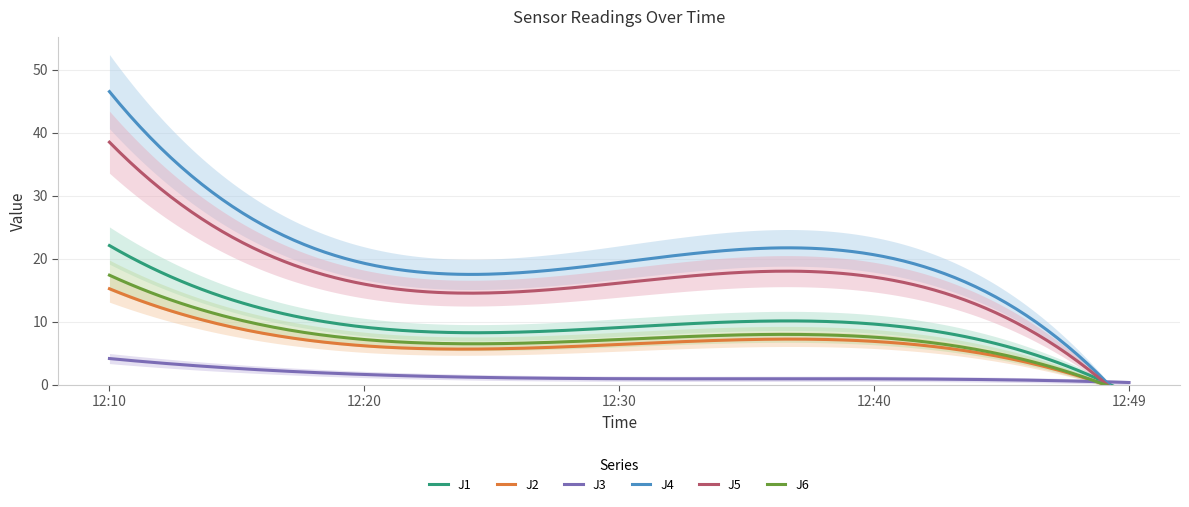

What are all the series names shown in the legend?

J1, J2, J3, J4, J5, J6